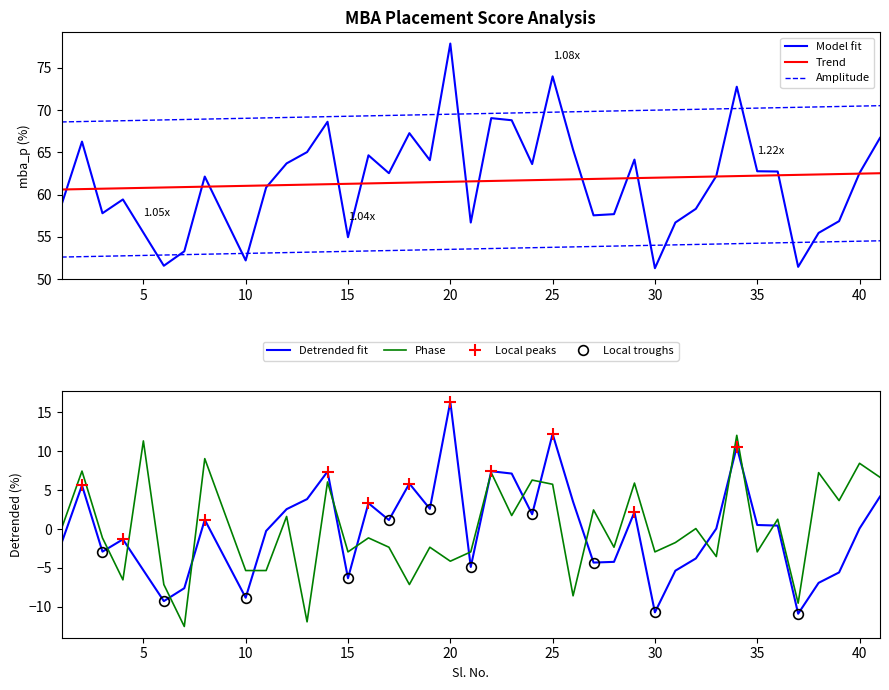

True or false: Phase has a value of -2.5 at 20.

False